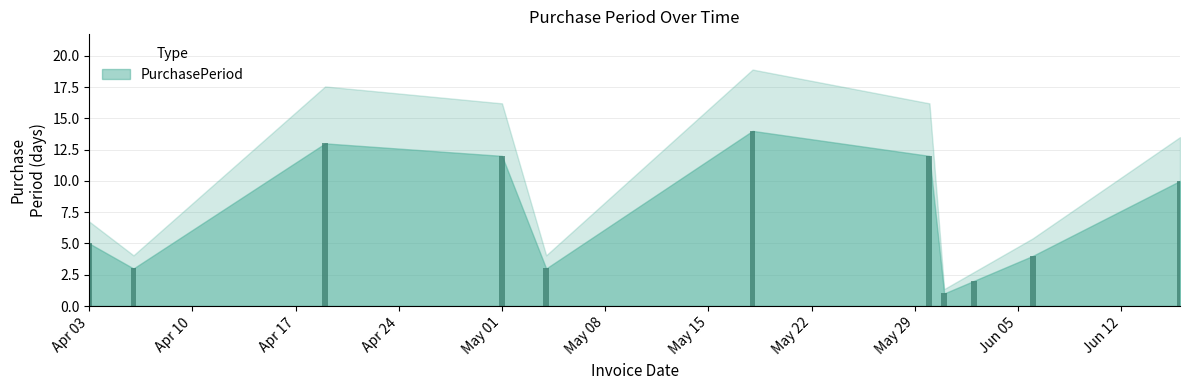

Reading left to right, list all the values displayed in this chart.

5	3	13	12	3	14	12	1	2	4	10